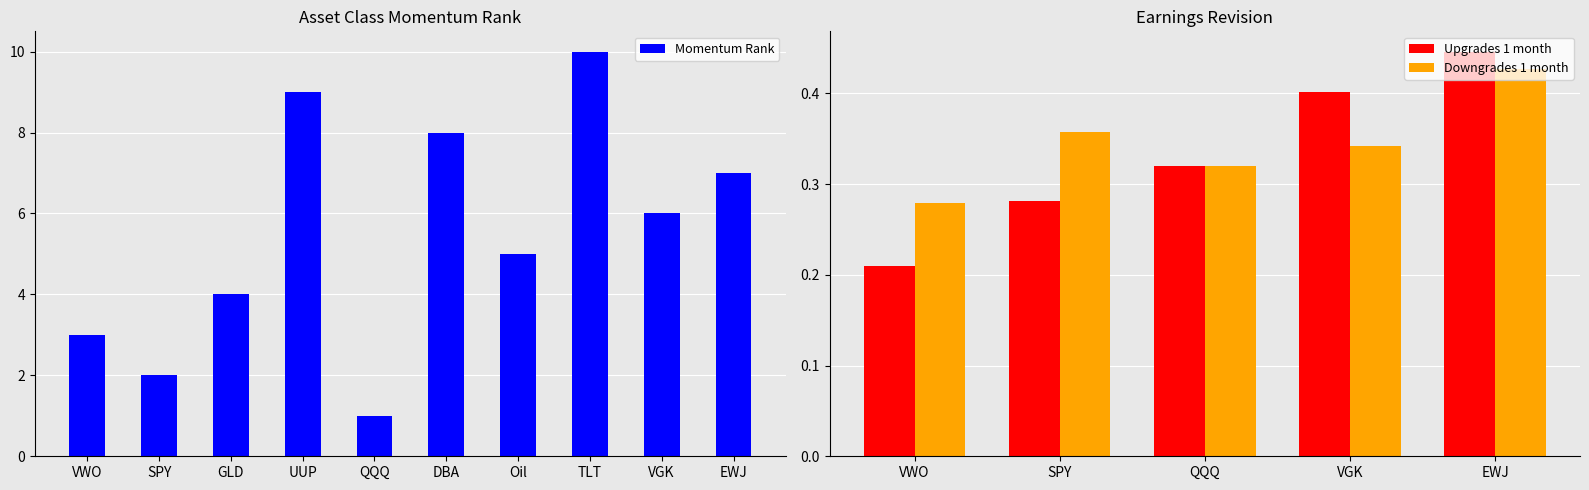

The value of Technical Strength at GLD is 0.4. True or false?

False